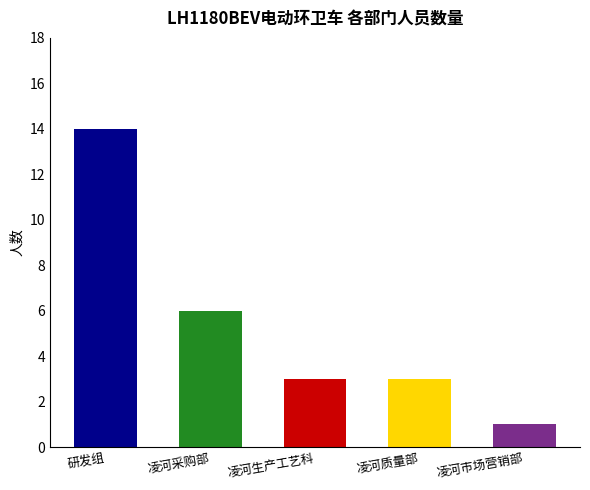

How many series are shown in this chart?

1